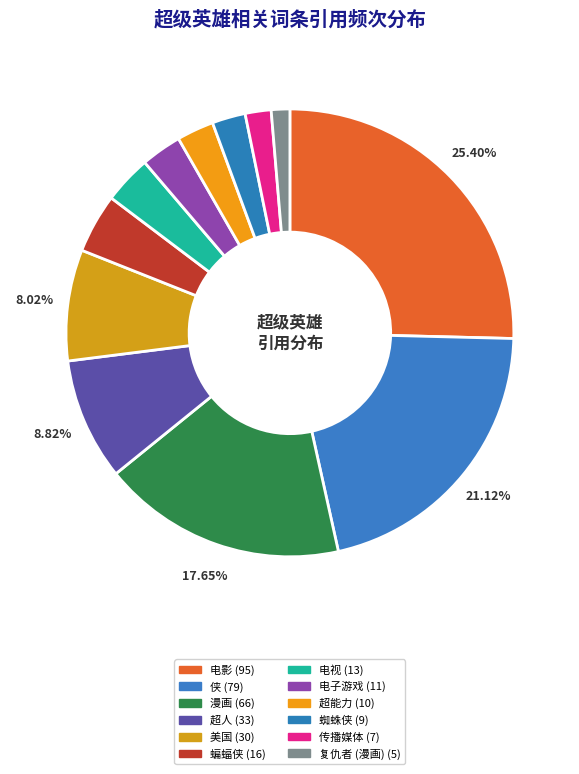

To the nearest percent, what is the average slice percentage?

8%